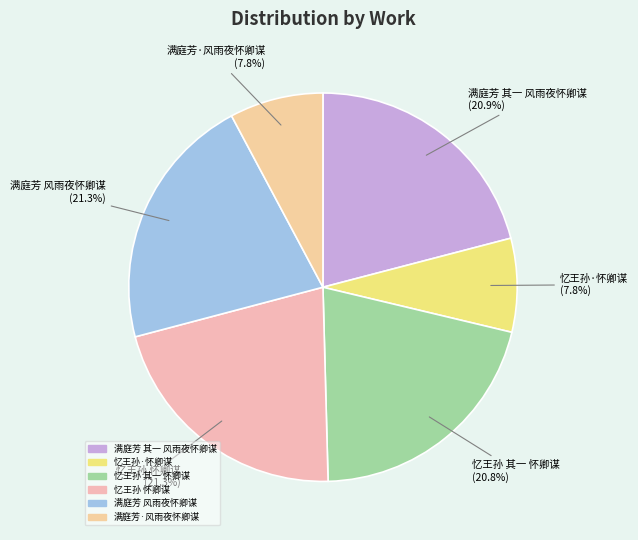

Between 满庭芳·风雨夜怀卿谋 and 忆王孙 怀卿谋, which is larger?

忆王孙 怀卿谋